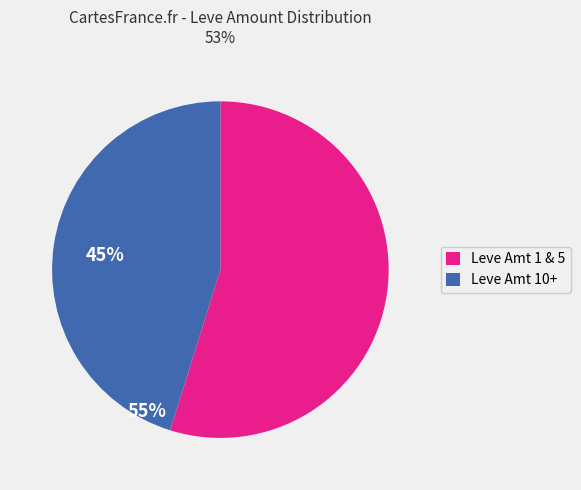

Between Leve Amt 1 & 5 and Leve Amt 10+, which is larger?

Leve Amt 1 & 5